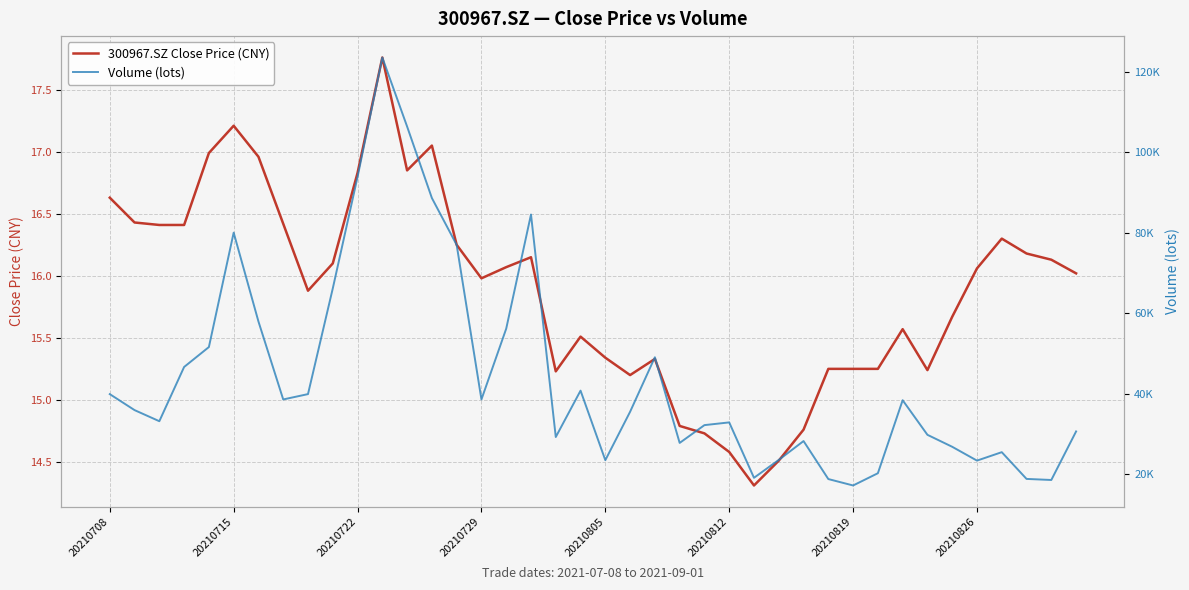

What is the total value across all series at 23?

27809.3